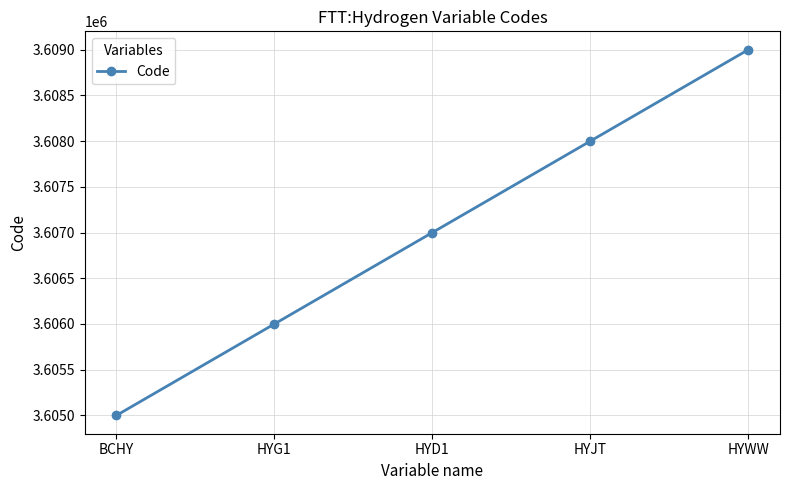

The value at BCHY is 5079409. True or false?

False